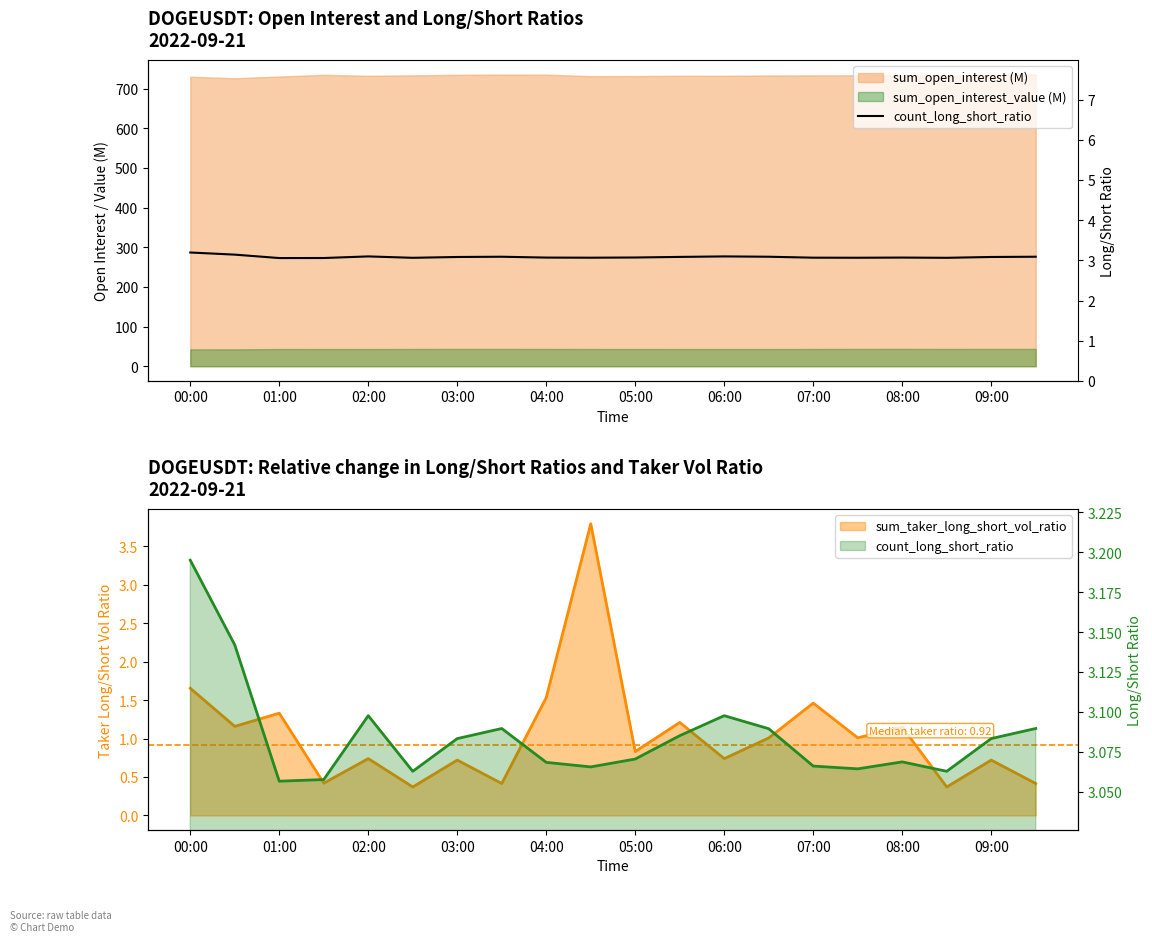

Where is the first local minimum?

01:00